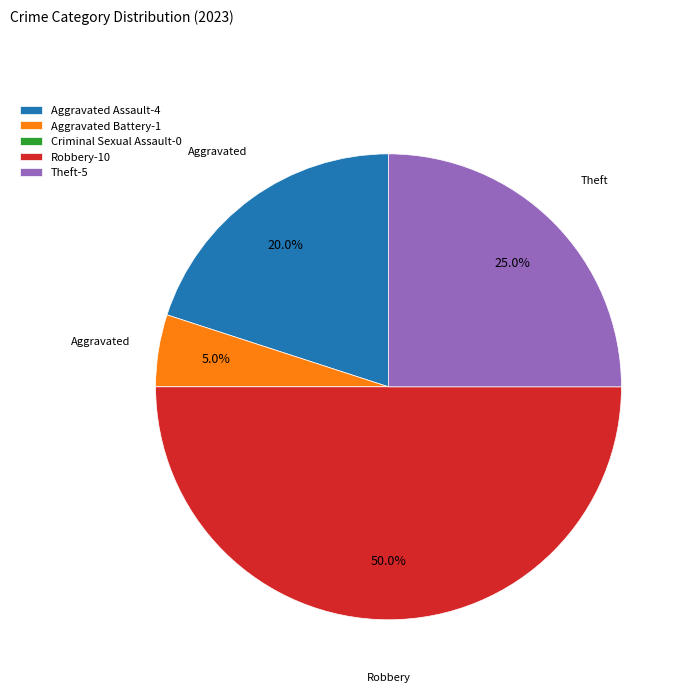

Does Theft-5 represent more than half of the total?

No